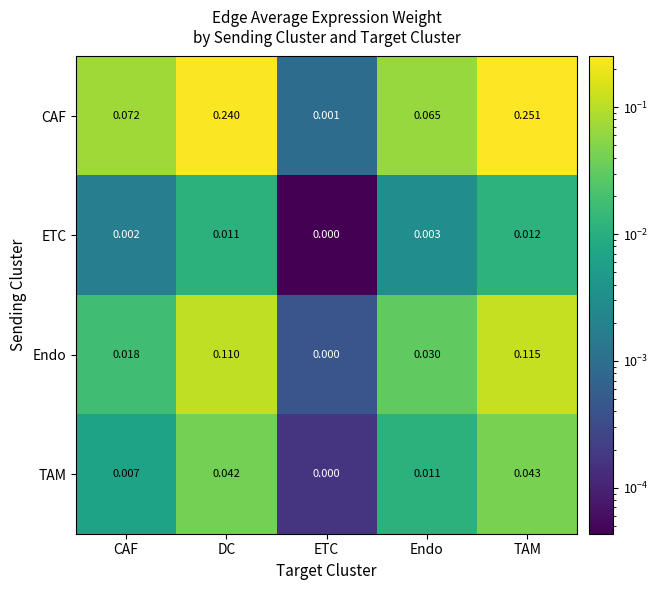

Which label corresponds to the largest value in the chart?

TAM